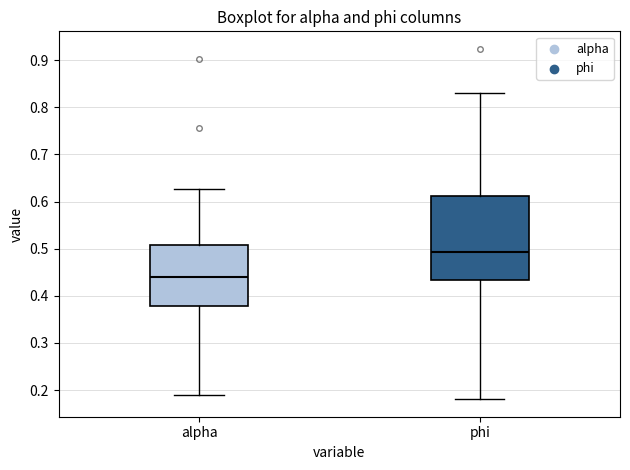

Which box's median line is the lowest?

alpha